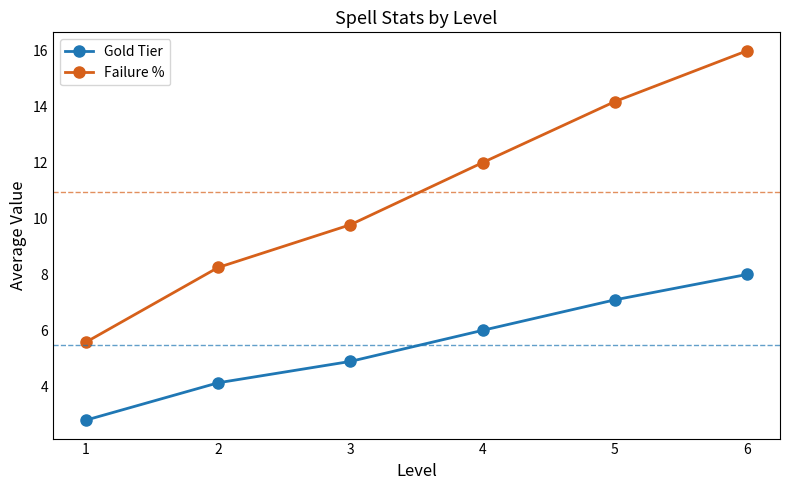

What is the greatest value displayed?

16.0